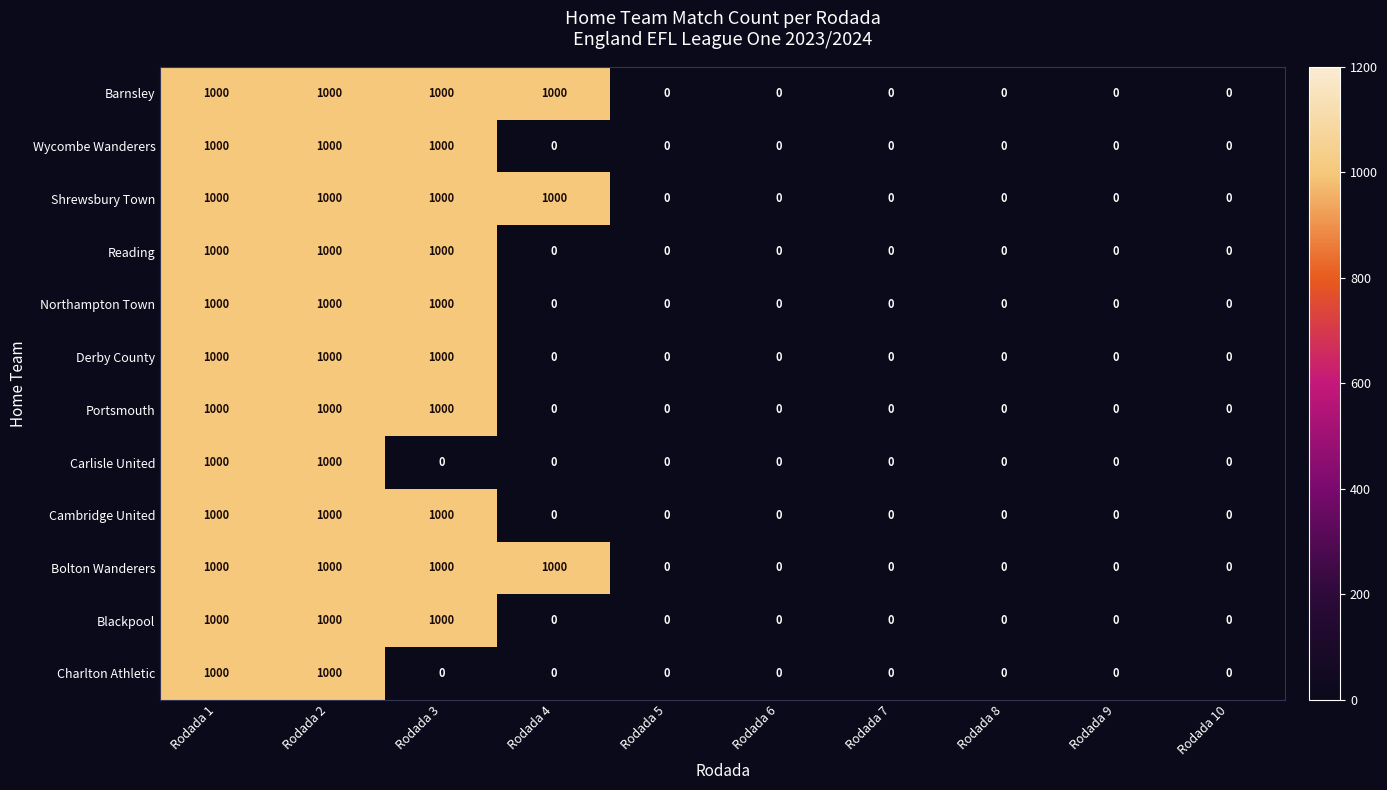

What is the maximum value for Bolton Wanderers?

1000